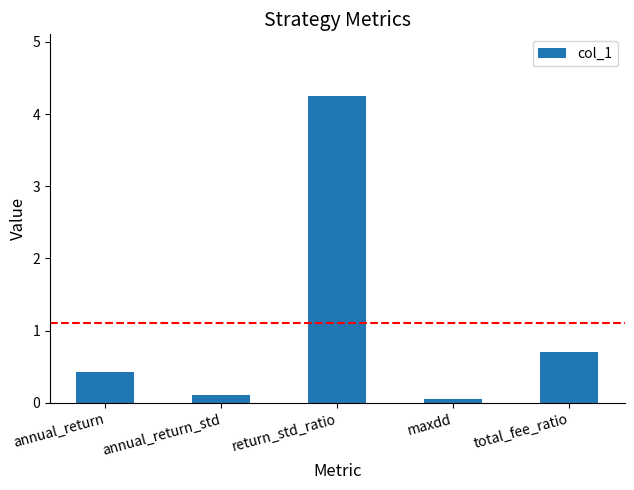

True or false: the data shows 0.1 at annual_return_std.

True